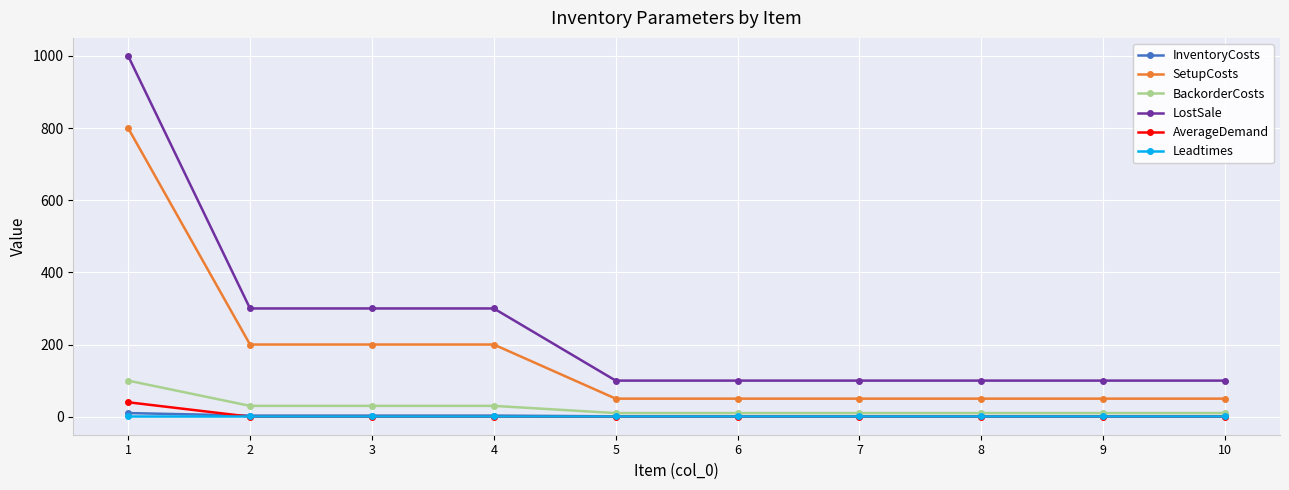

True or false: LostSale and InventoryCosts cross at least once.

False